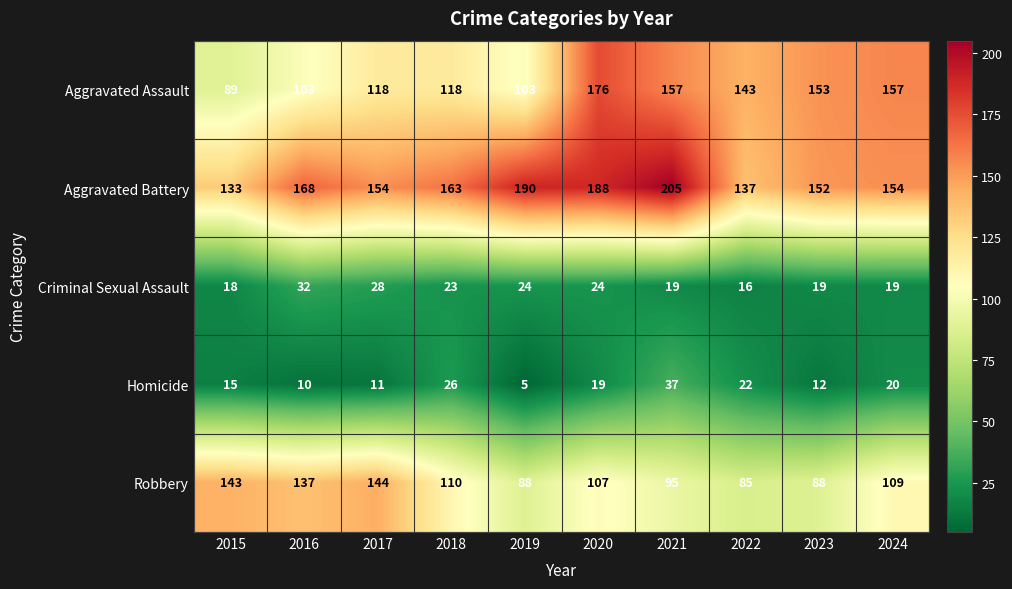

The value of Criminal Sexual Assault at 2019 is 40. True or false?

False